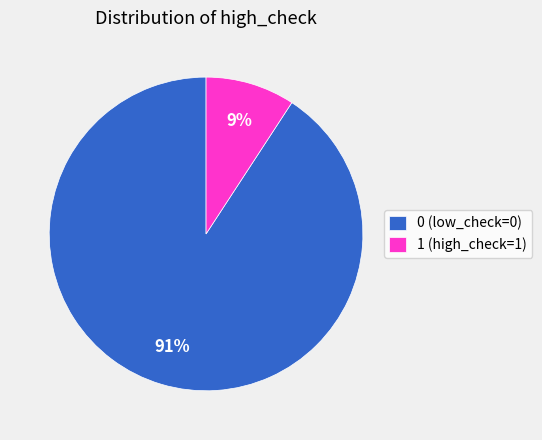

To the nearest percent, what is the combined percentage of 1 and 0?

100%